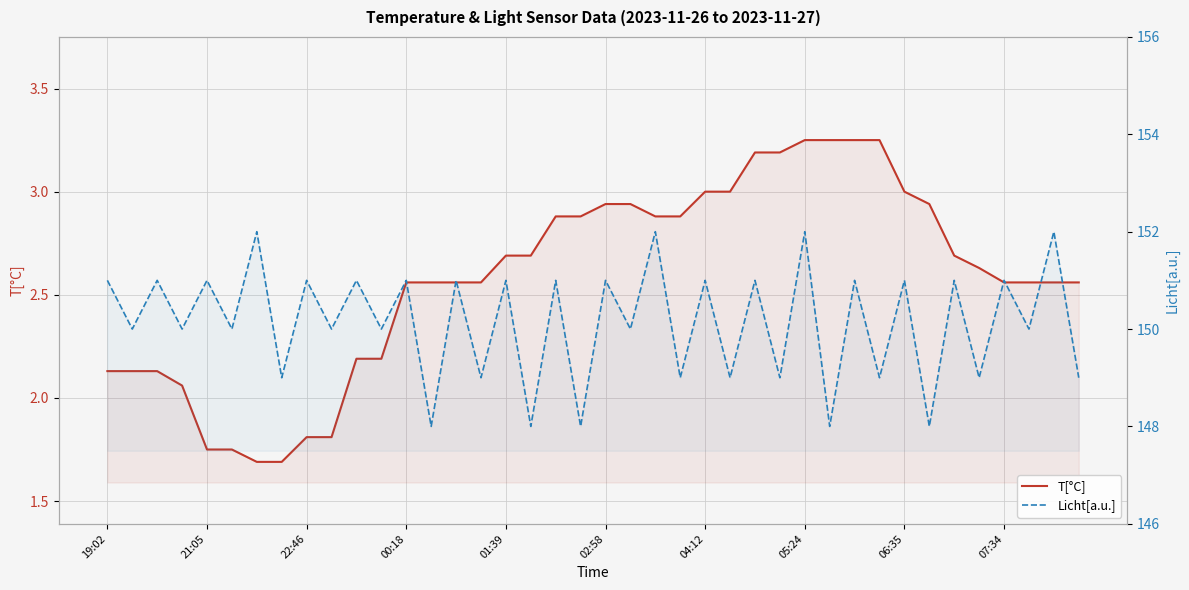

Reading left to right, extract all data points from this chart.

T[°C]: 2.1	2.1	2.1	2.1	1.8	1.8	1.7	1.7	1.8	1.8	2.2	2.2	2.6	2.6	2.6	2.6	2.7	2.7	2.9	2.9	2.9	2.9	2.9	2.9	3.0	3.0	3.2	3.2	3.2	3.2	3.2	3.2	3.0	2.9	2.7	2.6	2.6	2.6	2.6	2.6
Licht[a.u.]: 151.0	150.0	151.0	150.0	151.0	150.0	152.0	149.0	151.0	150.0	151.0	150.0	151.0	148.0	151.0	149.0	151.0	148.0	151.0	148.0	151.0	150.0	152.0	149.0	151.0	149.0	151.0	149.0	152.0	148.0	151.0	149.0	151.0	148.0	151.0	149.0	151.0	150.0	152.0	149.0